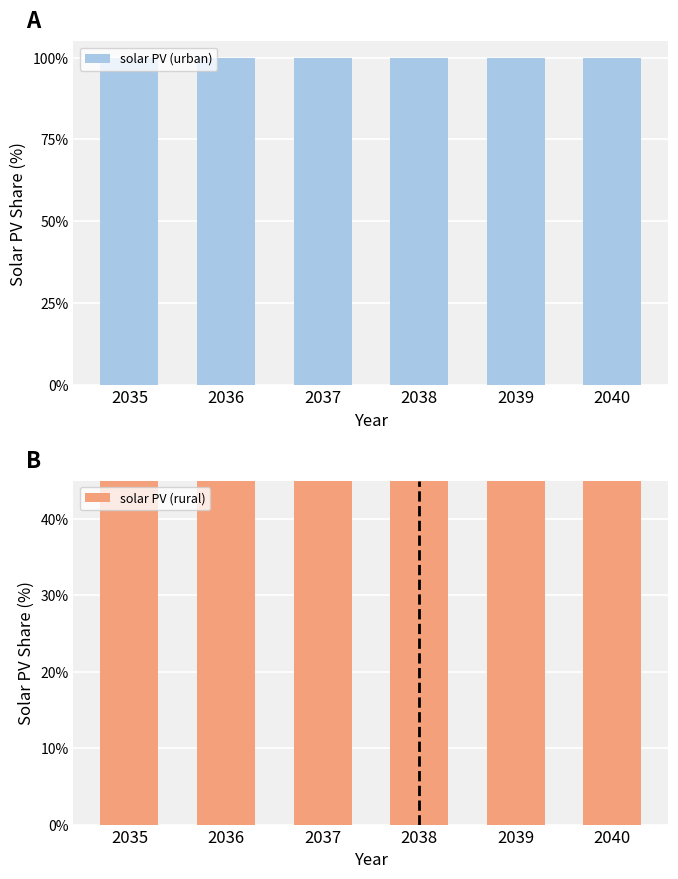

At how many categories does at least one series exceed 99?

6